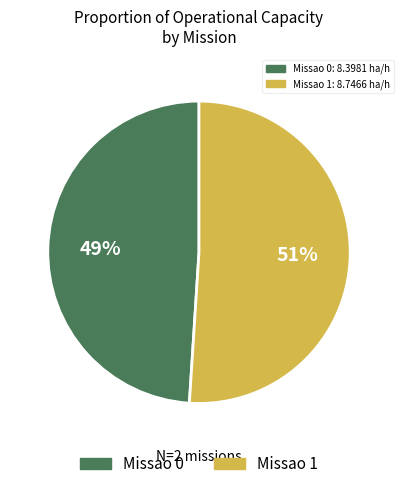

To the nearest percent, what percentage of the pie is Missao 1?

51%